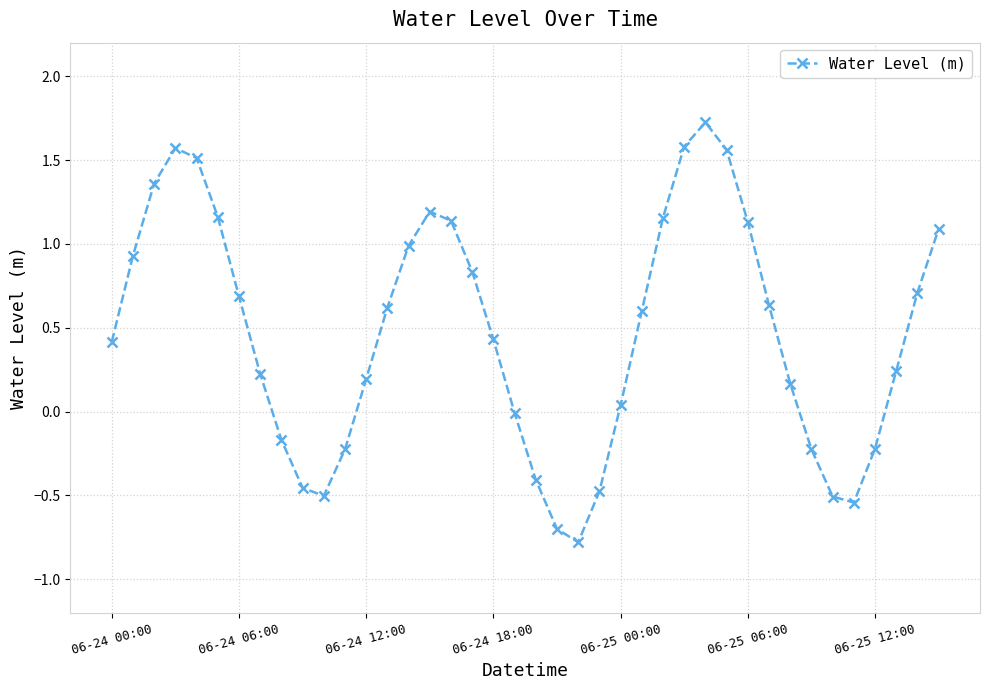

What is the average value?

0.5